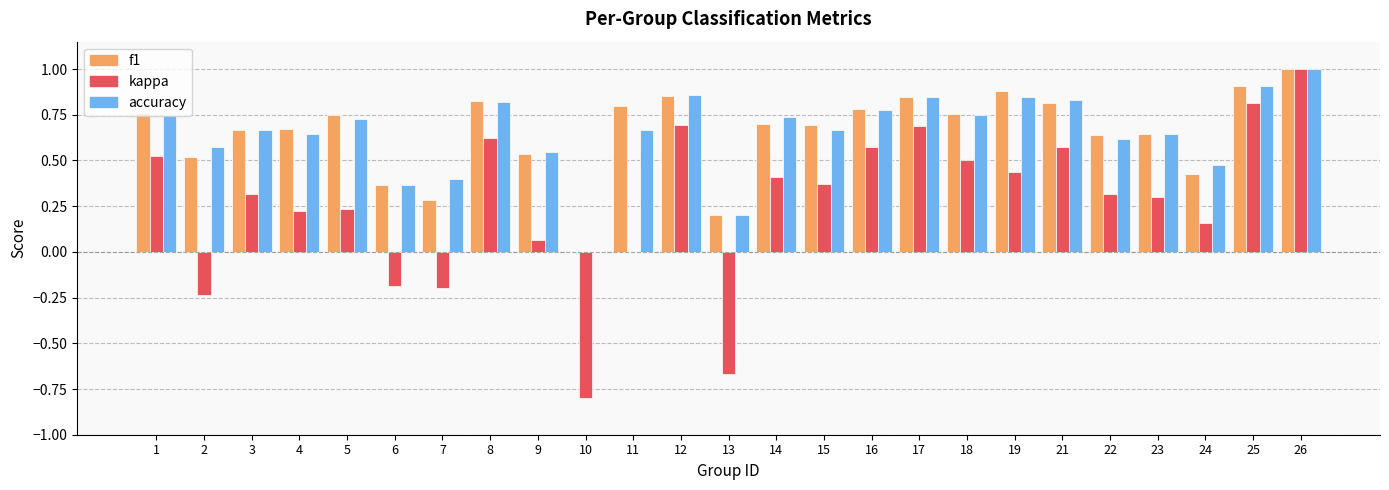

How many series are shown in this chart?

3